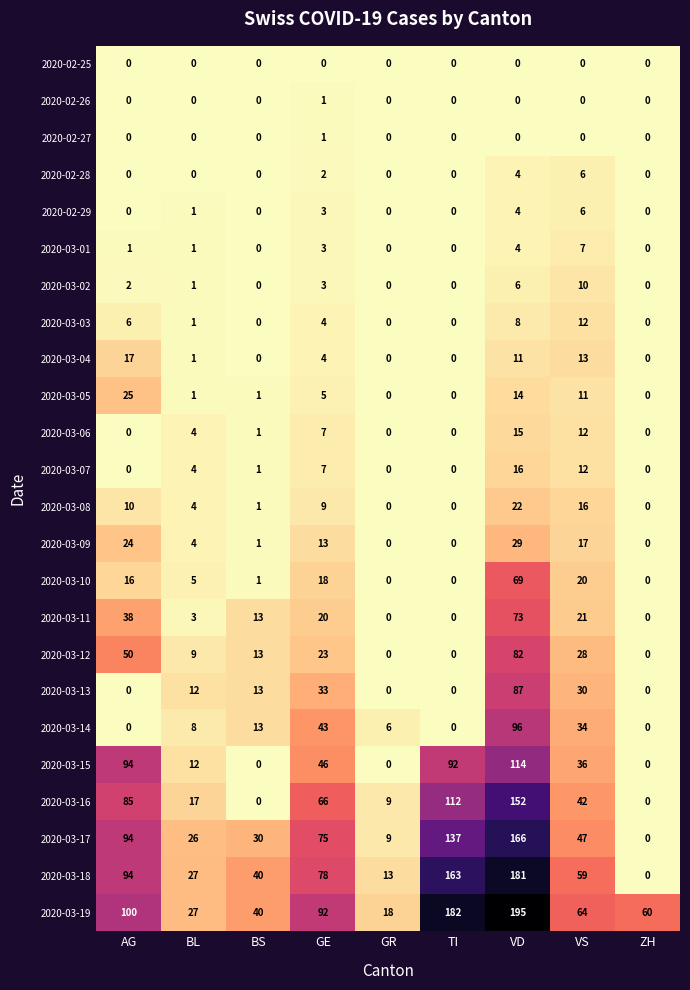

At which label is 2020-03-02 closest to 5?

VD